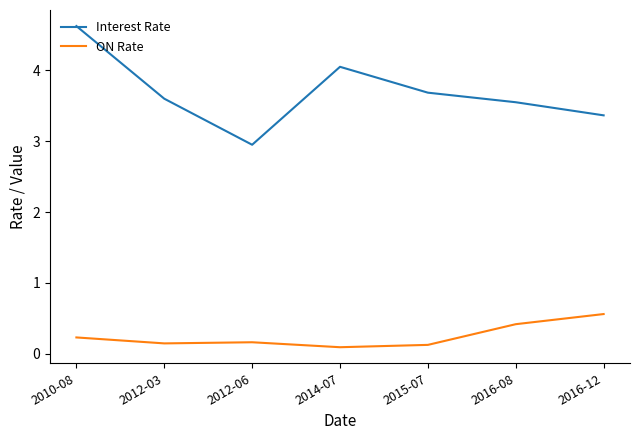

What is the highest value of the ON Rate series?

0.6